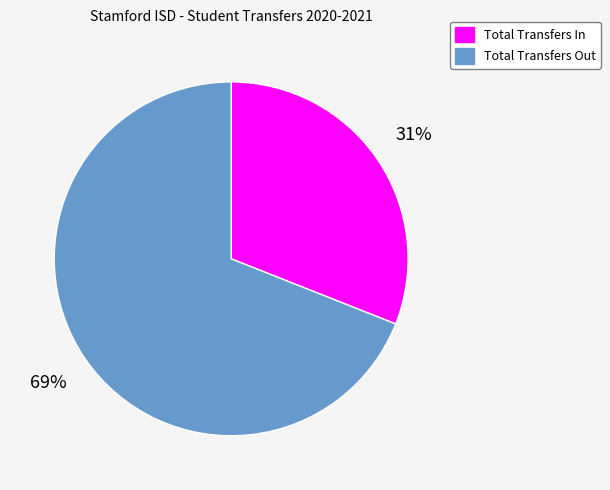

Combined, do Total Transfers In and Total Transfers Out account for over 50%?

Yes